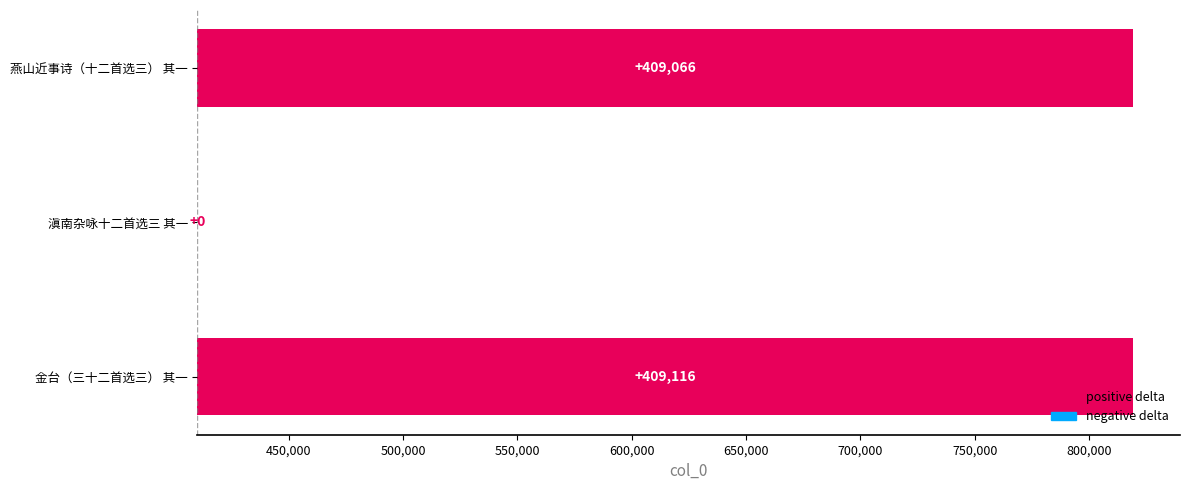

What is the maximum value shown in the chart?

409116